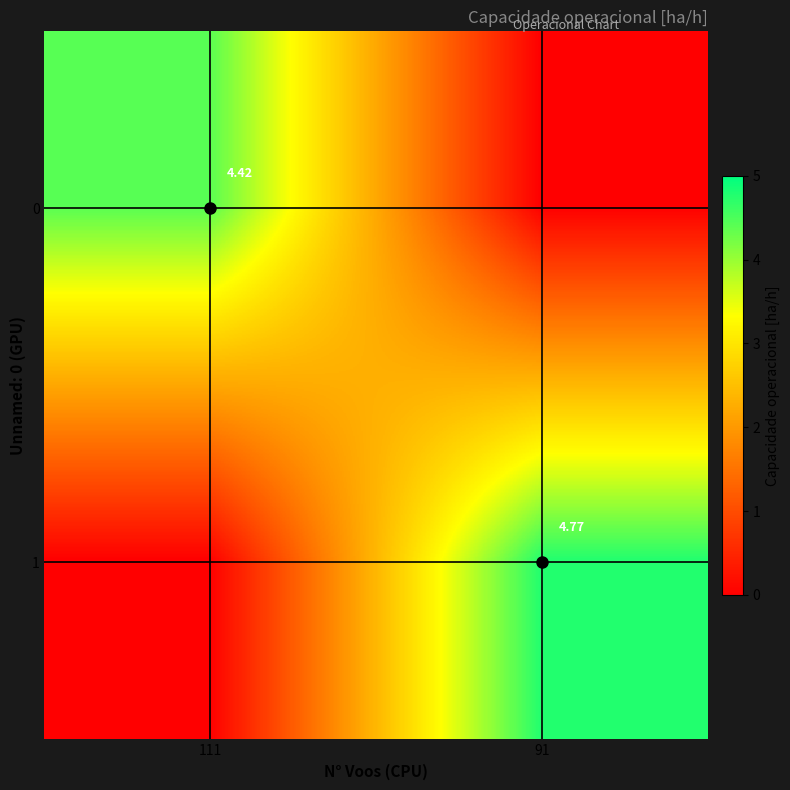

What is the difference between the maximum and minimum values in the 1 series?

4.8